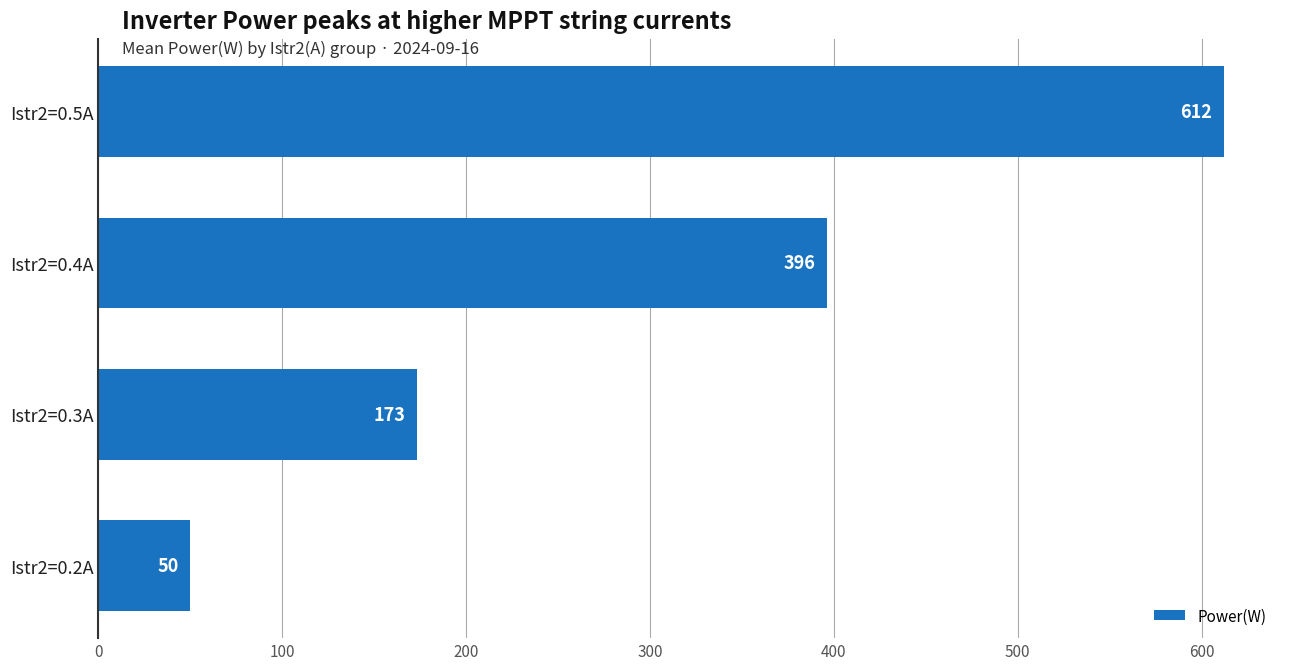

Rank the categories by value from highest to lowest.

Istr2=0.5A, Istr2=0.4A, Istr2=0.3A, Istr2=0.2A